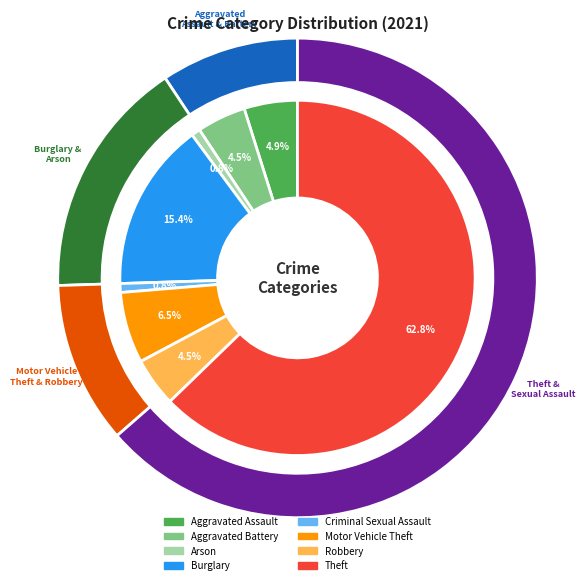

How many slices are in this pie chart?

8